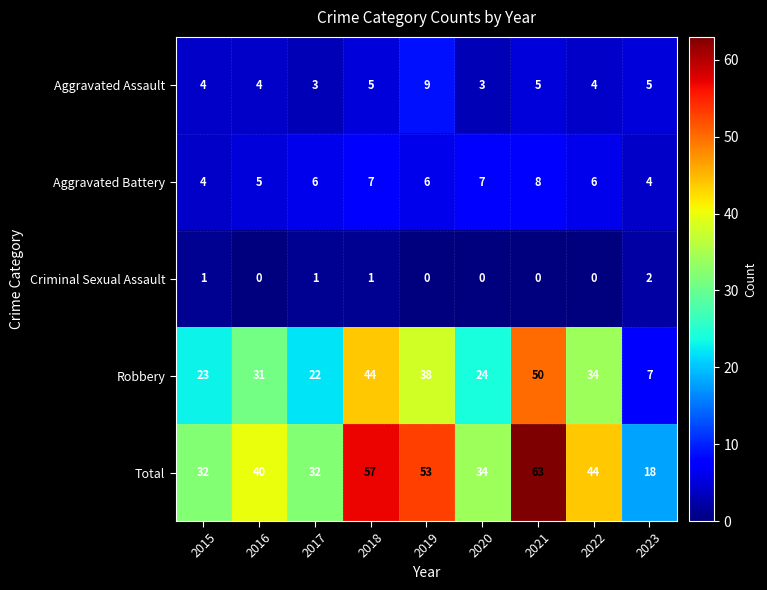

At how many categories does at least one series exceed 9?

9